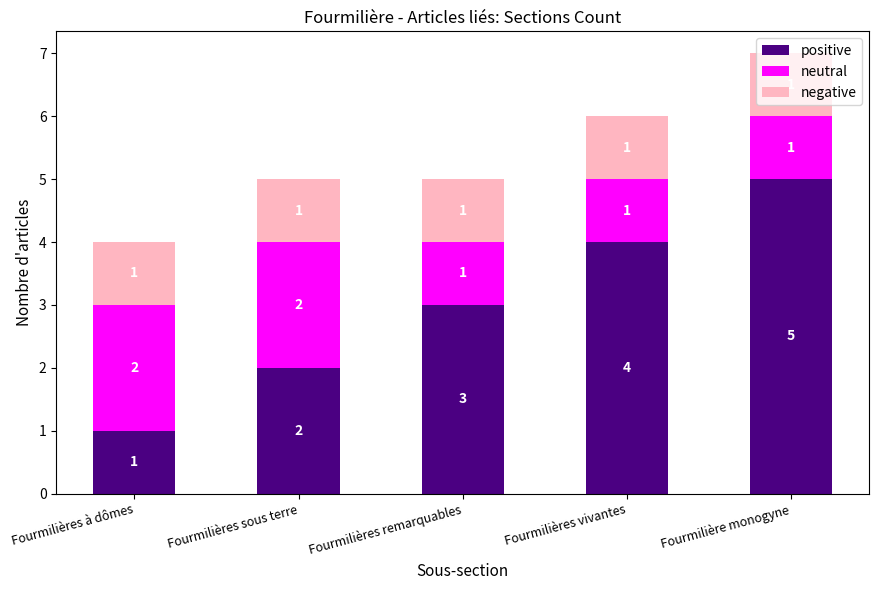

At which label is positive closest to 3?

Fourmilières remarquables